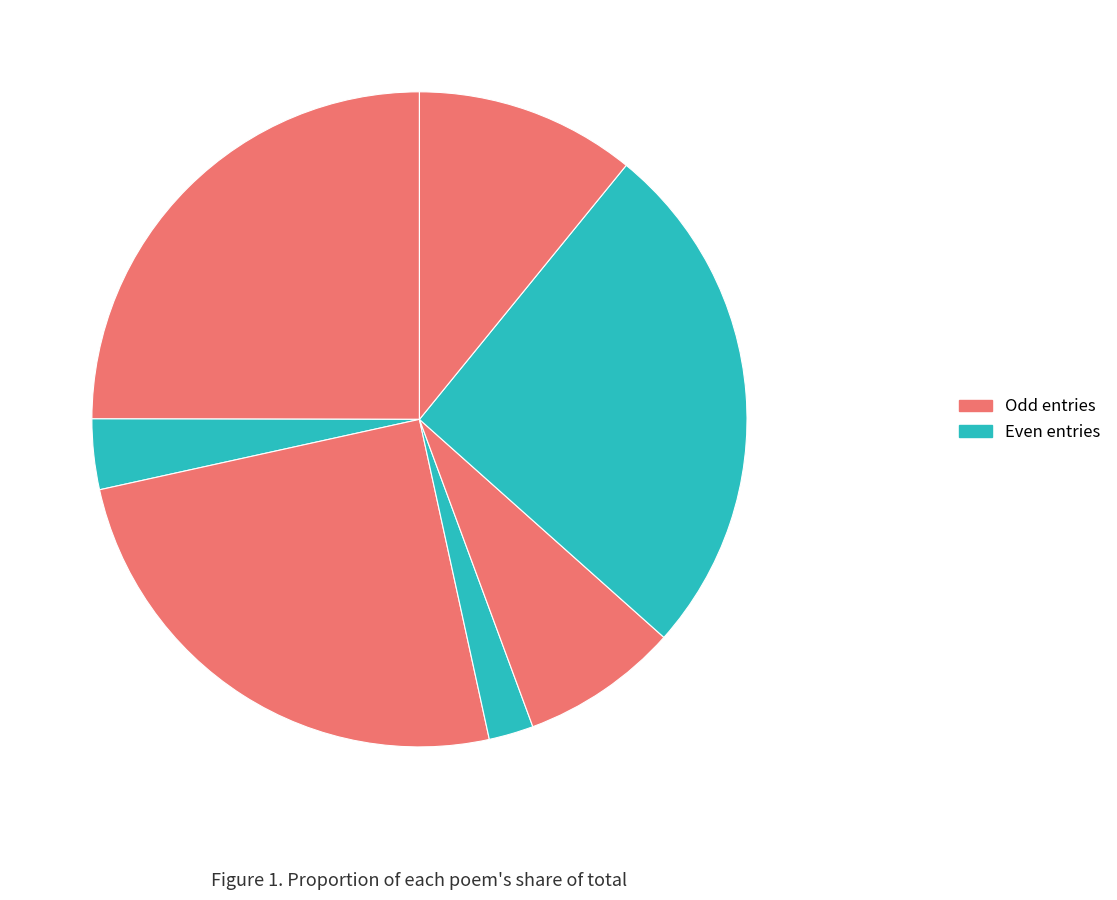

Is there any slice that represents more than half of the pie?

No